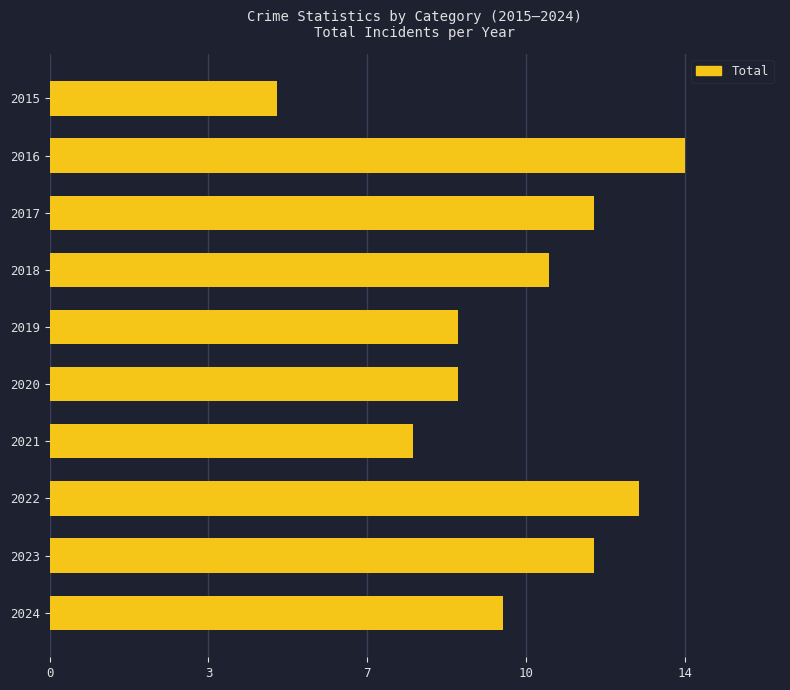

Does the chart contain any negative values?

No